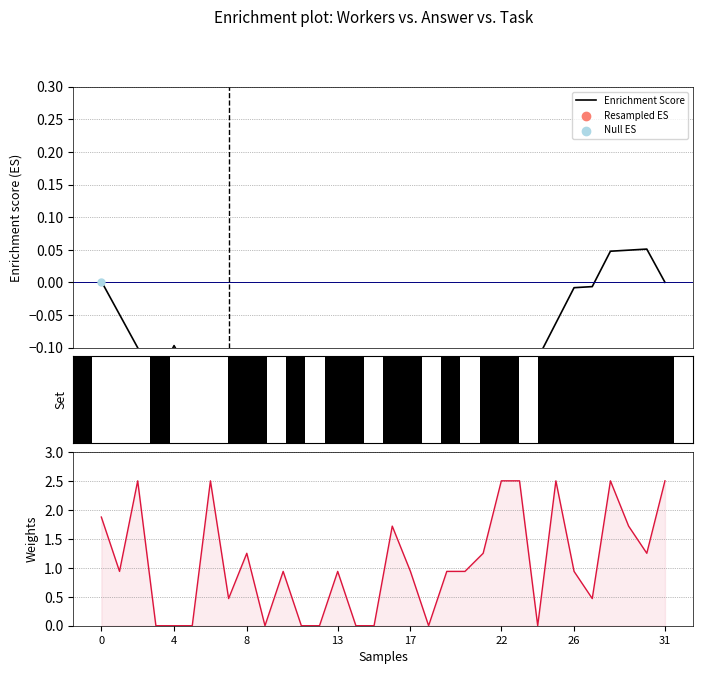

At how many categories does at least one series exceed 1?

13